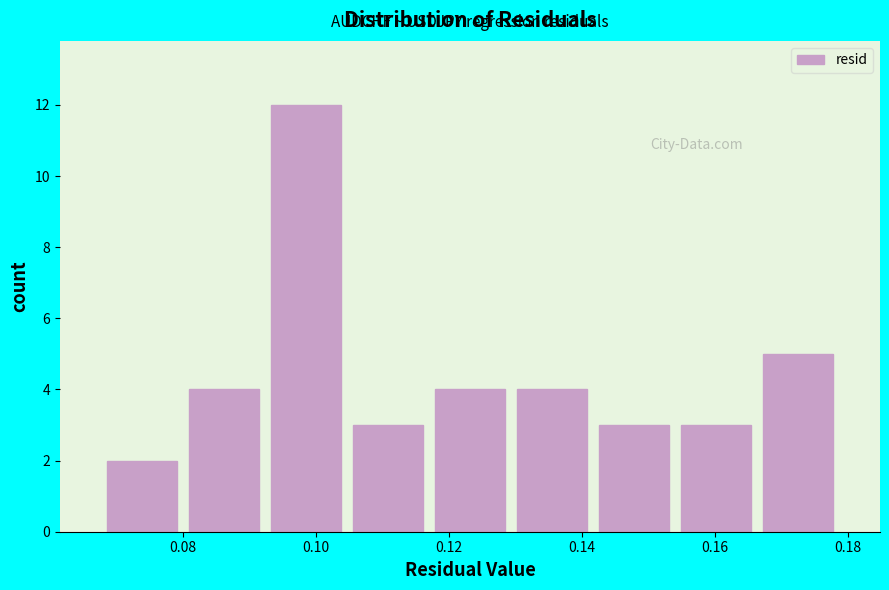

Over which range of the x-axis is the bar tallest?

0.092 to 0.104